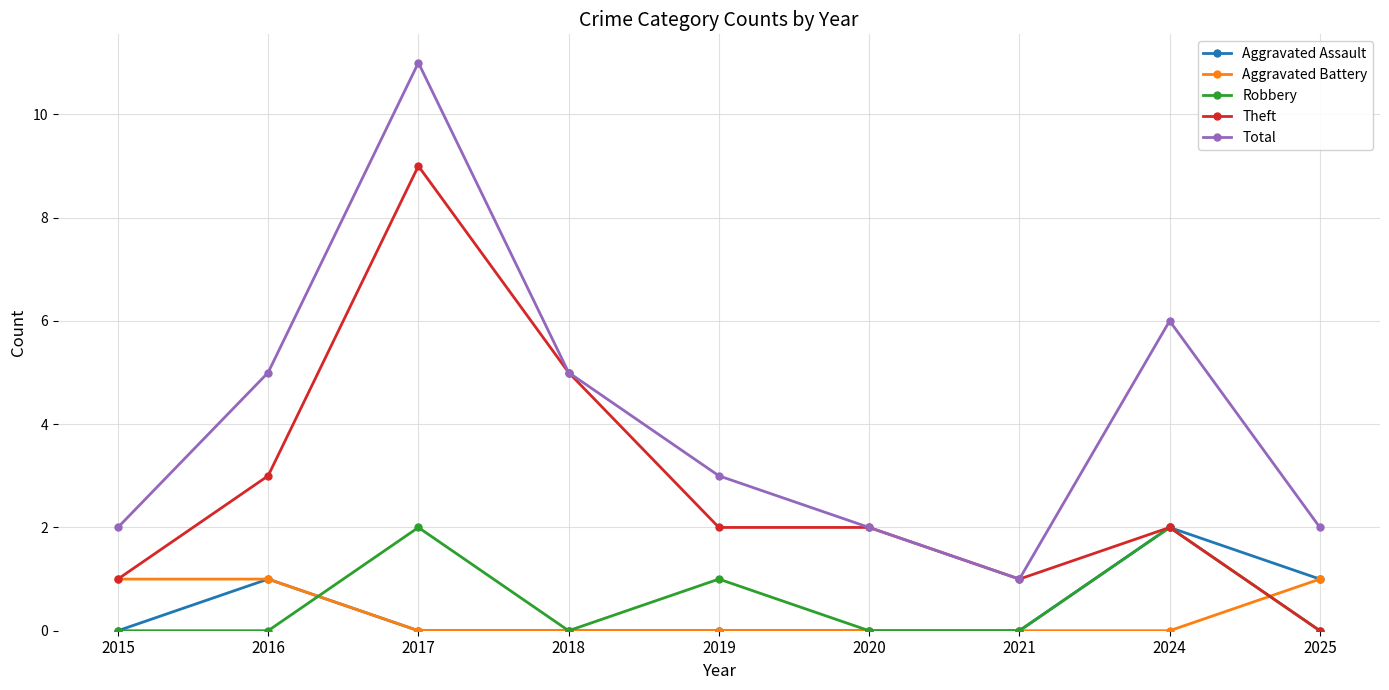

Between 2016 and 2021, which series saw the biggest shift?

Total